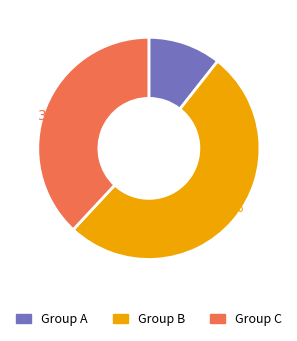

How many slices are in this pie chart?

3